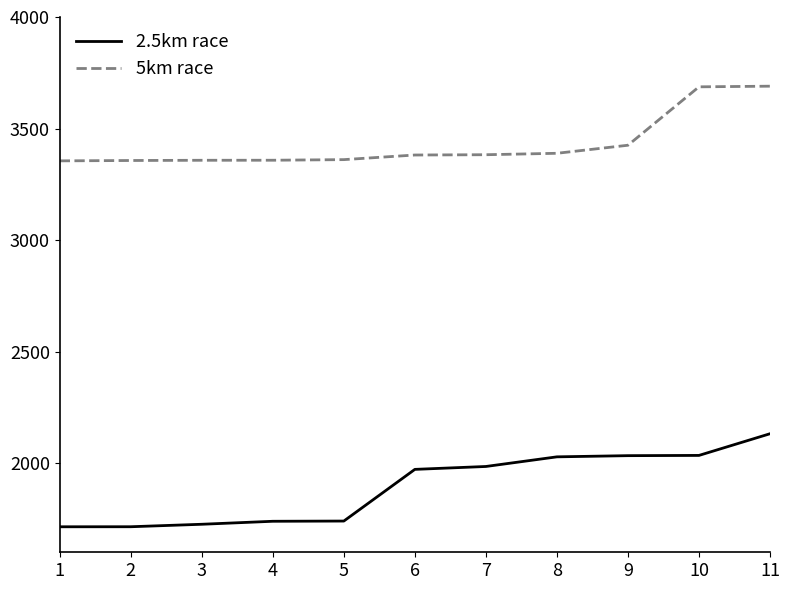

At which label does 5km race first exceed 3381?

6